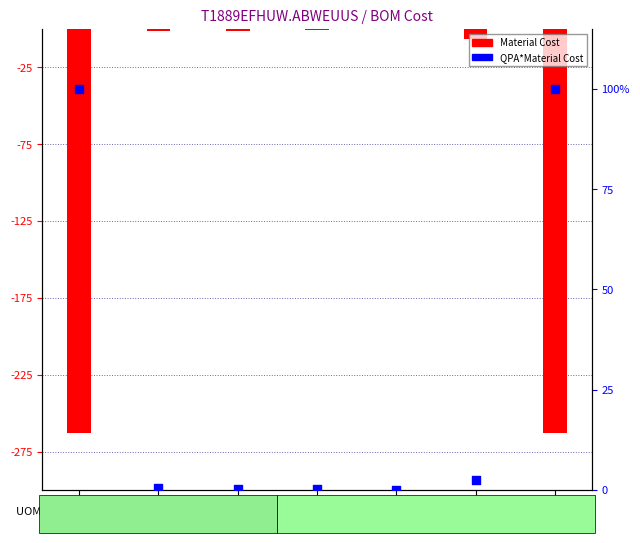

Which series has the widest spread of Y values?

Material Cost